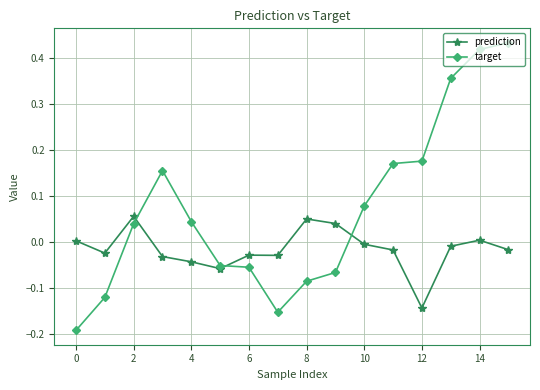

List the series in order of their overall mean, highest first.

target, prediction